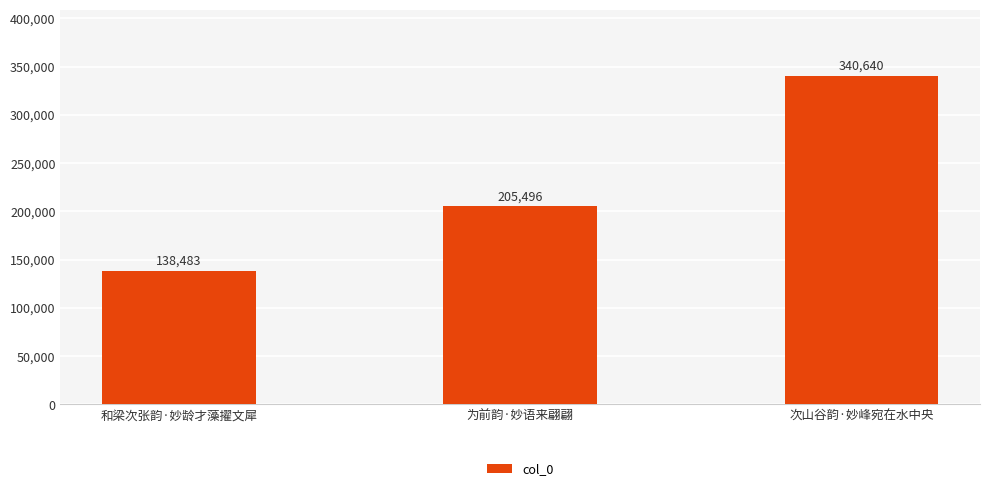

How many values are between 138483 and 340640?

3